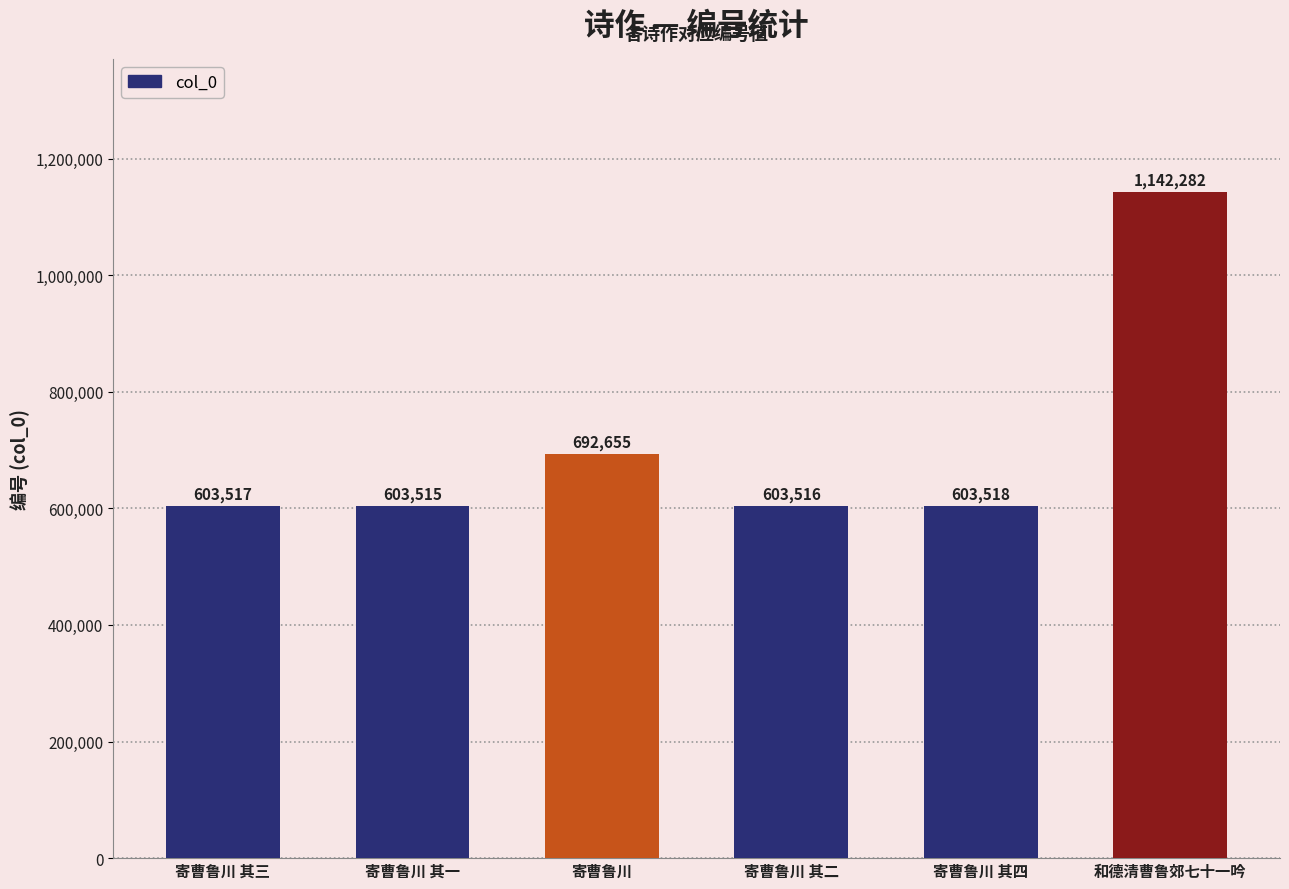

The chart shows a value of 692655 at 寄曹鲁川. True or false?

True